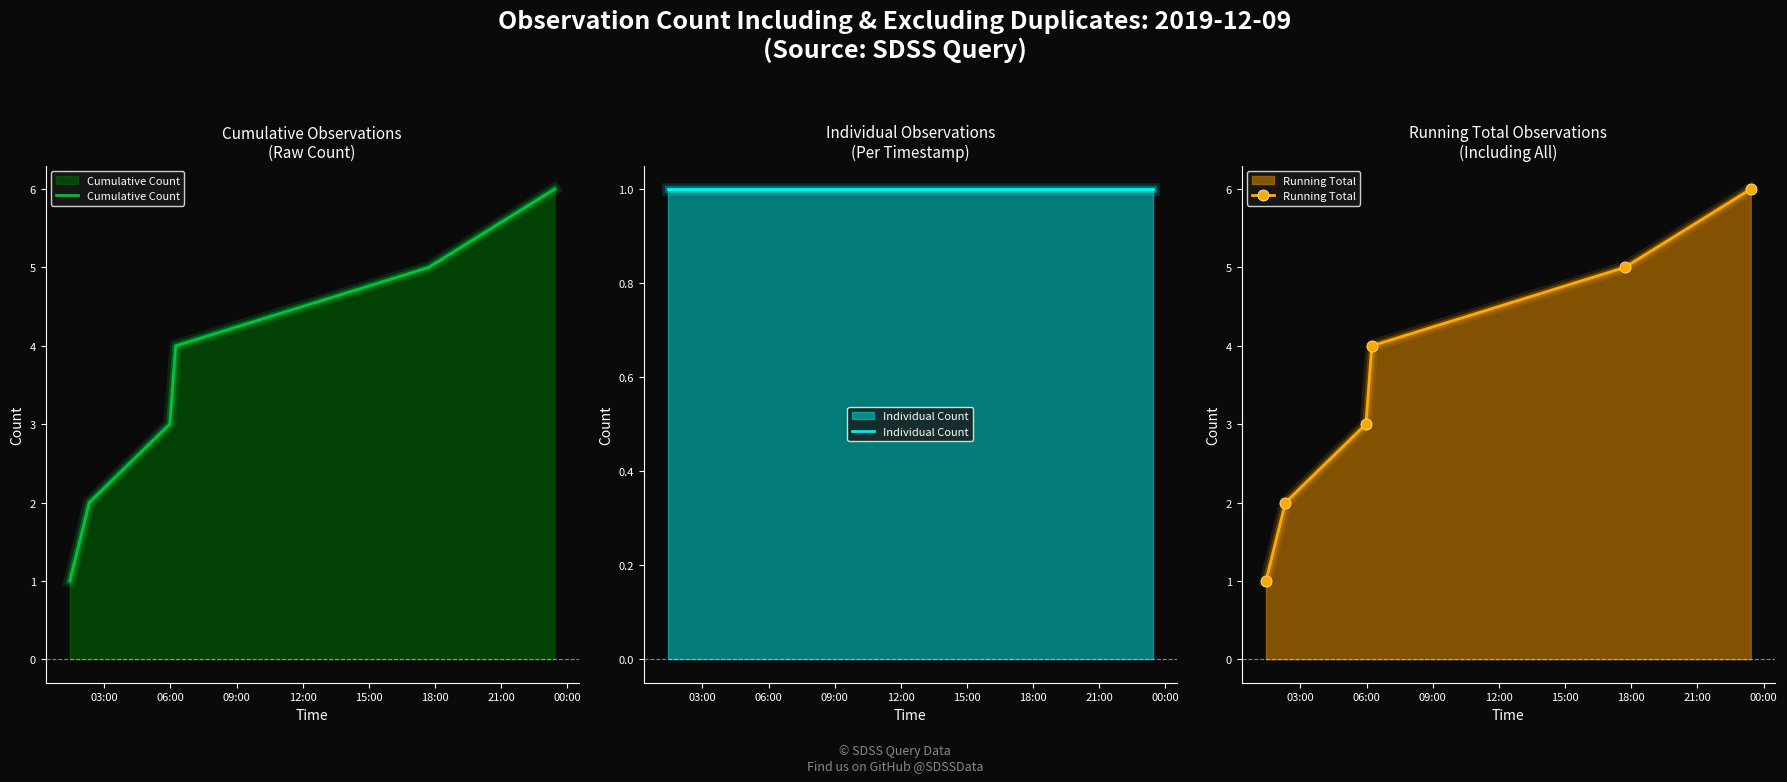

What is the difference between the highest and lowest values at 15:00?

4